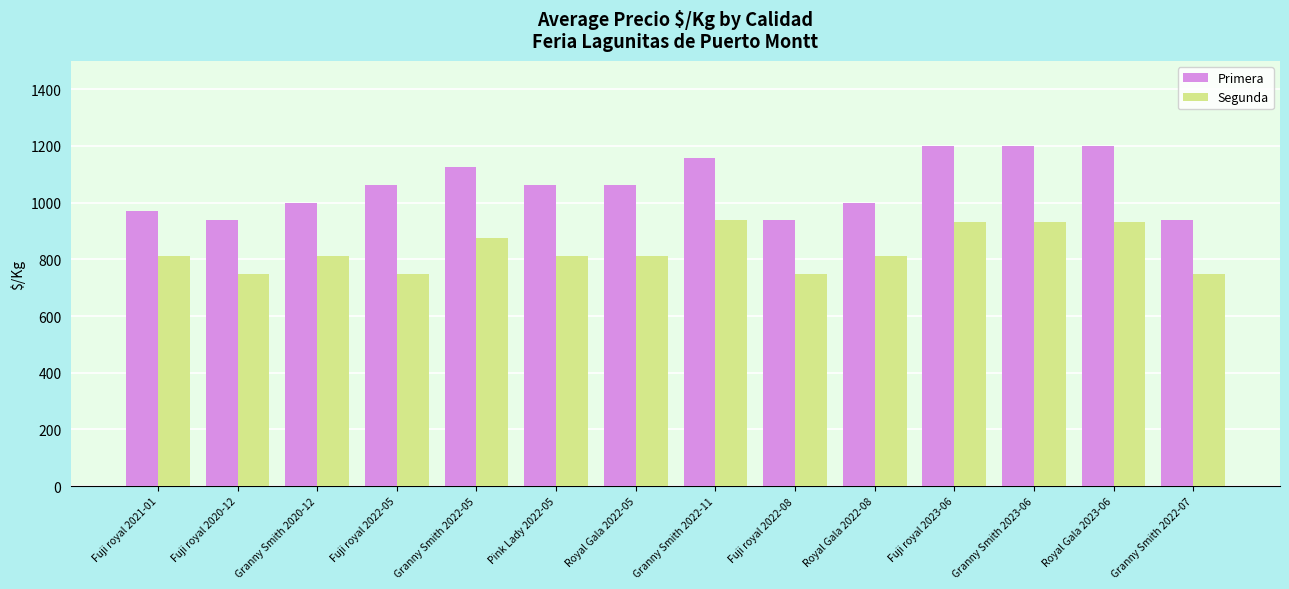

List the series in order of their peak value, lowest first.

Segunda, Primera